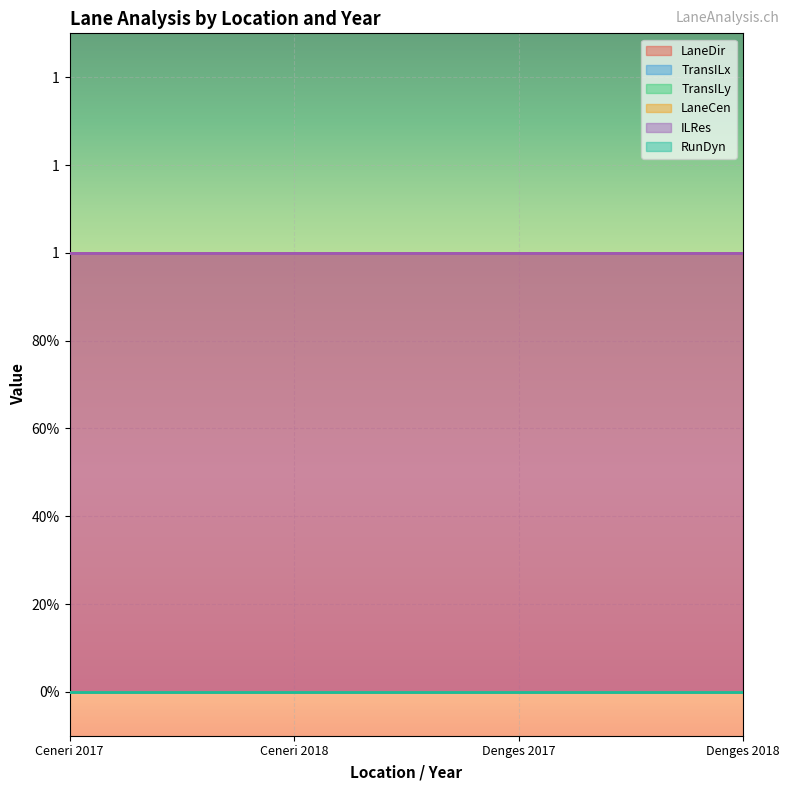

Is it true that RunDyn equals 0 at Ceneri 2017?

True